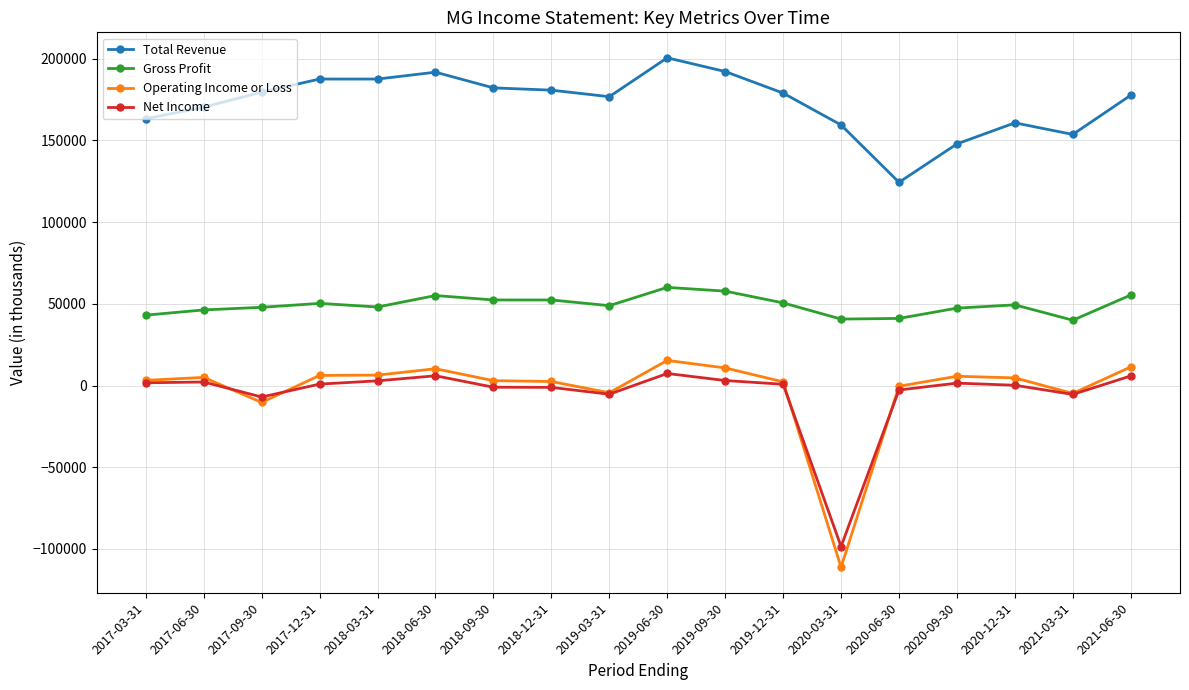

What is the label of the 7th point from the right?

2019-12-31